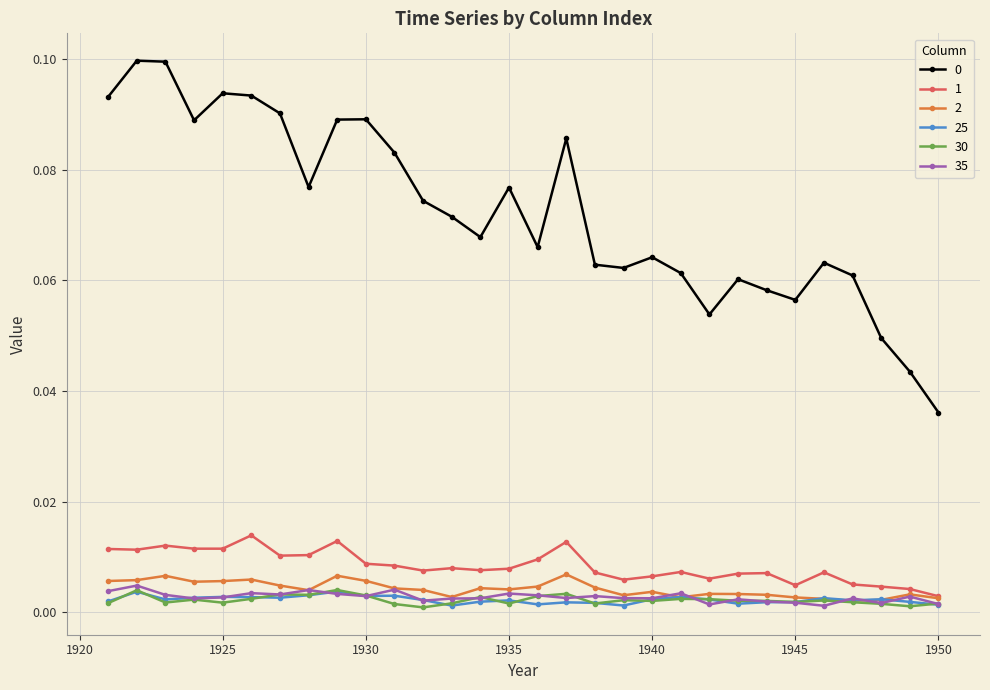

True or false: 1 and 0 intersect in this chart.

False